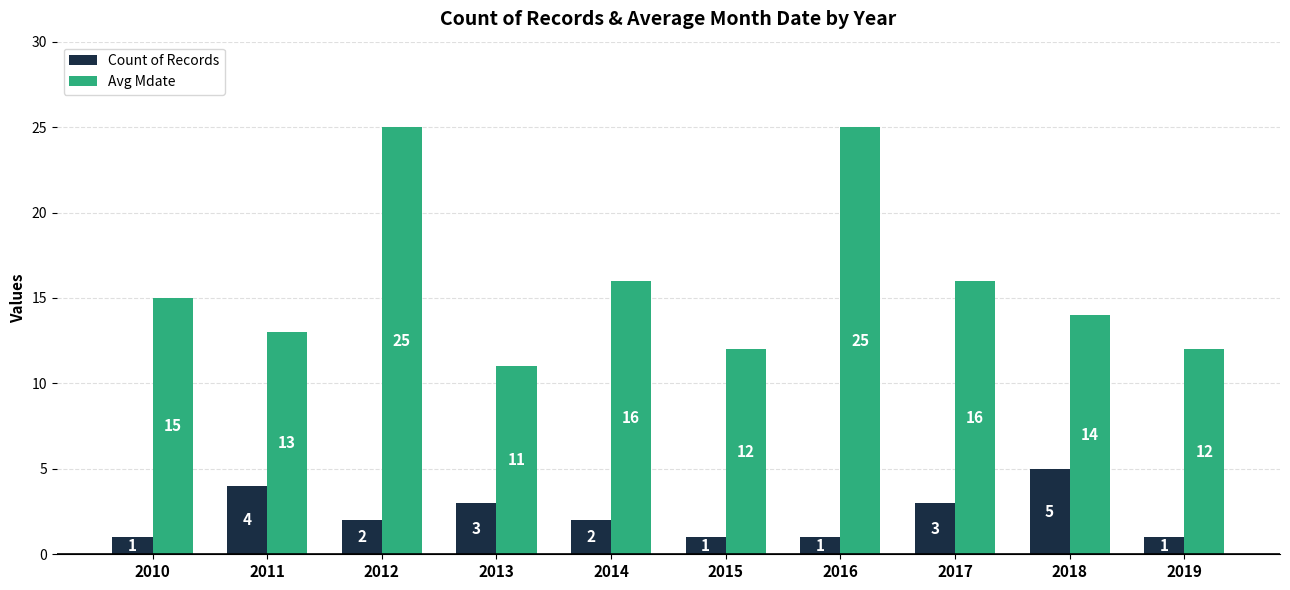

Reading left to right, transcribe all the data shown in this chart.

Count of Records: 1	4	2	3	2	1	1	3	5	1
Avg Mdate: 15	13	25	11	16	12	25	16	14	12